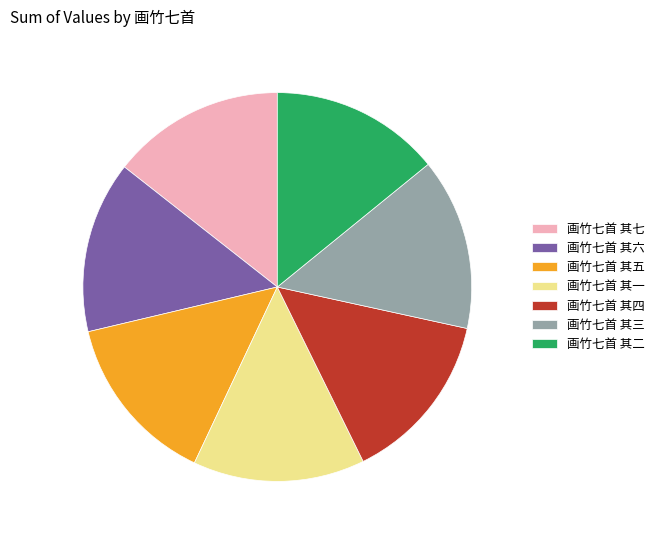

Approximately how many times larger is the value at 画竹七首 其五 compared to 画竹七首 其一?

1.0